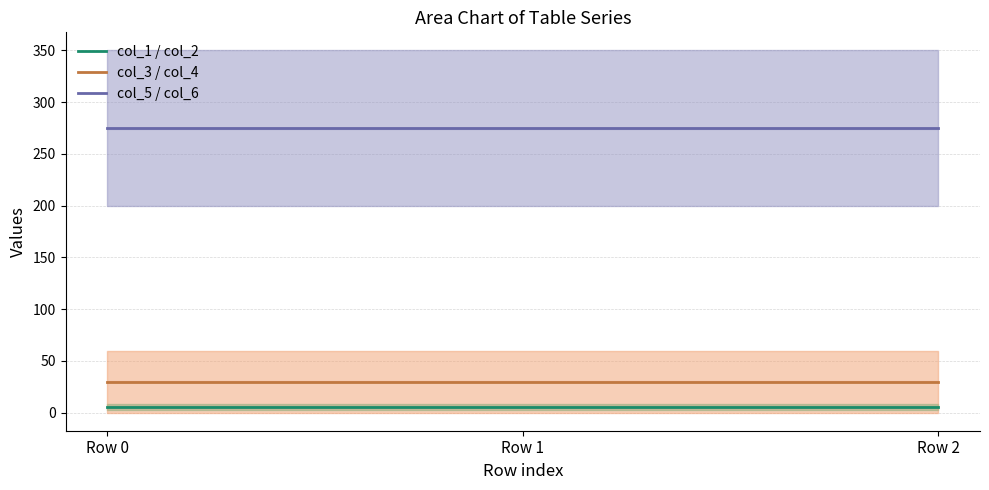

What is the smallest value displayed?

5.5